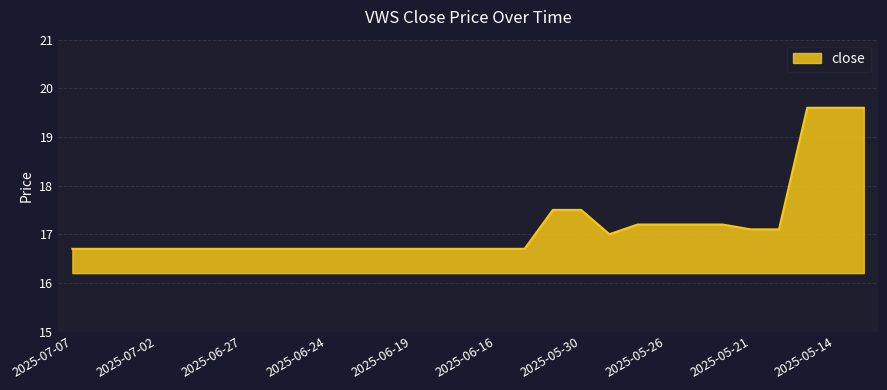

What is the minimum value shown in the chart?

16.7